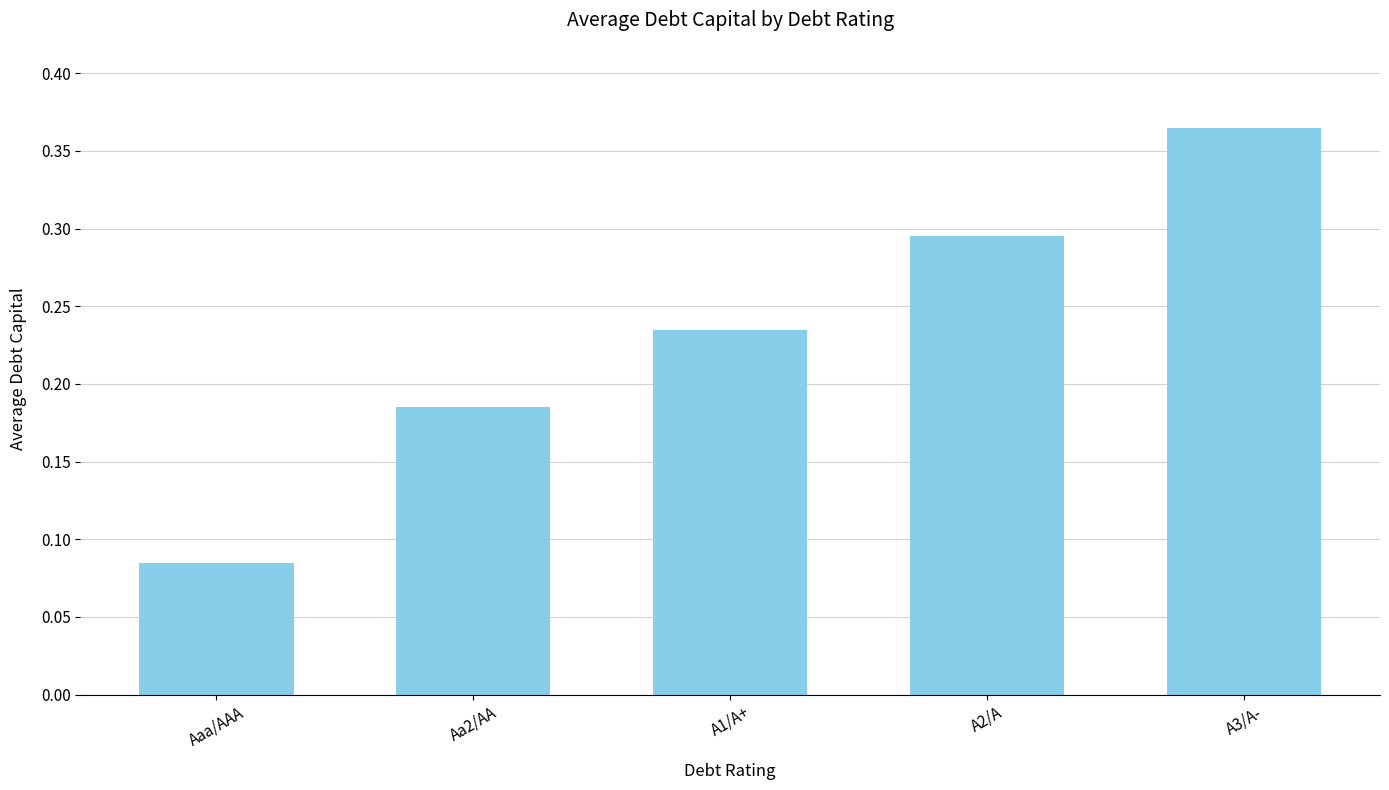

Which label corresponds to the smallest value in the chart?

Aaa/AAA